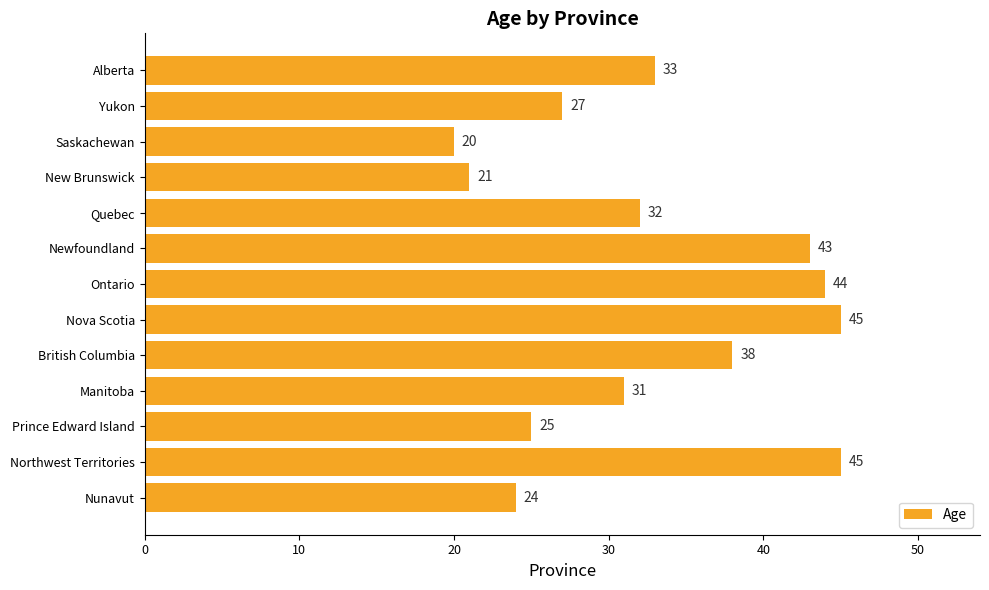

Which category has the lowest value across all series?

Saskachewan